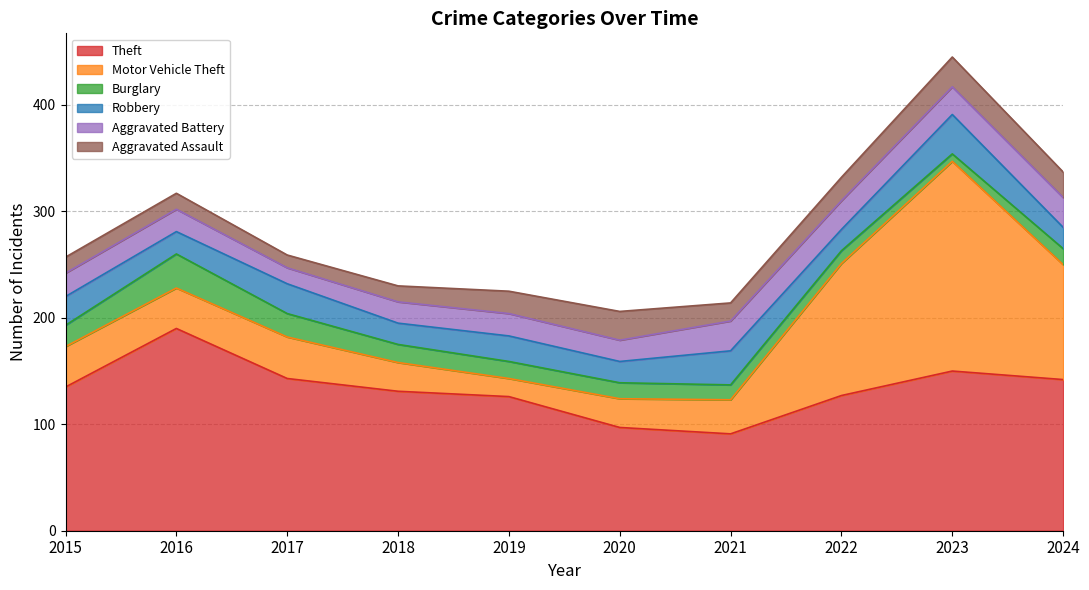

At which category is the sum across all series the highest?

2023